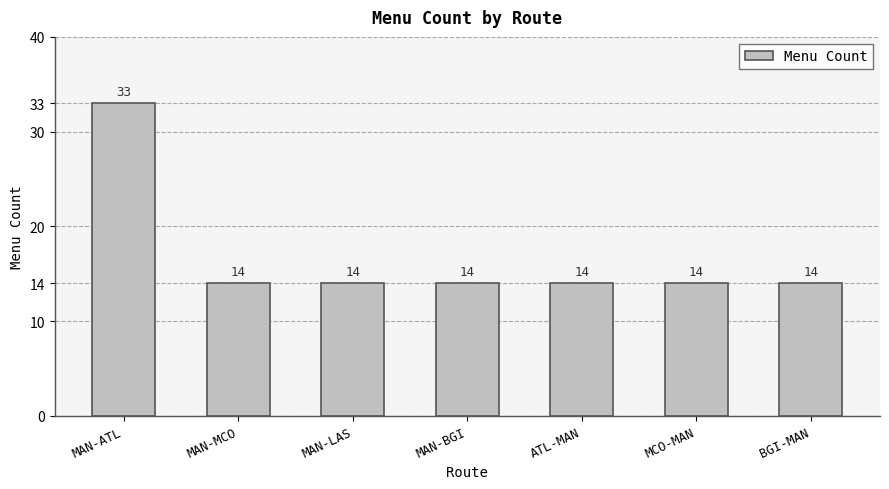

What is the sum of all values?

117